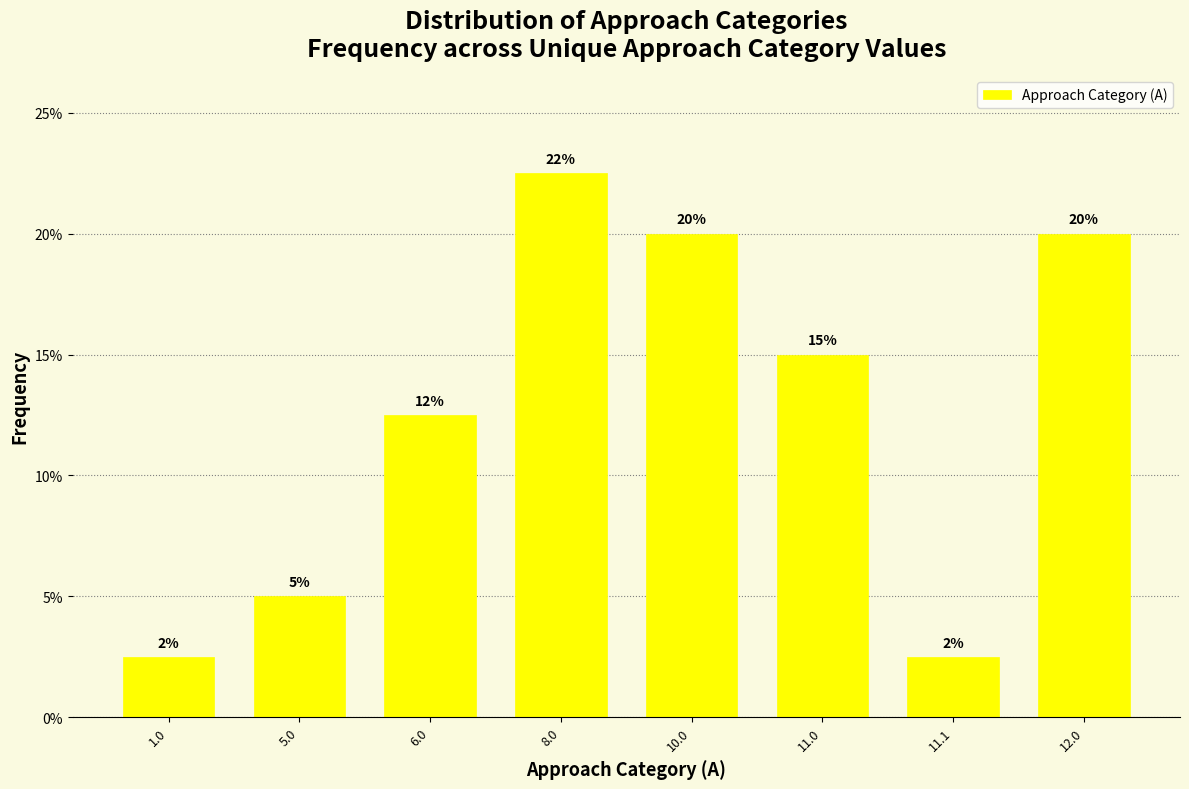

Between 11.1 and 10.0, which is larger?

10.0